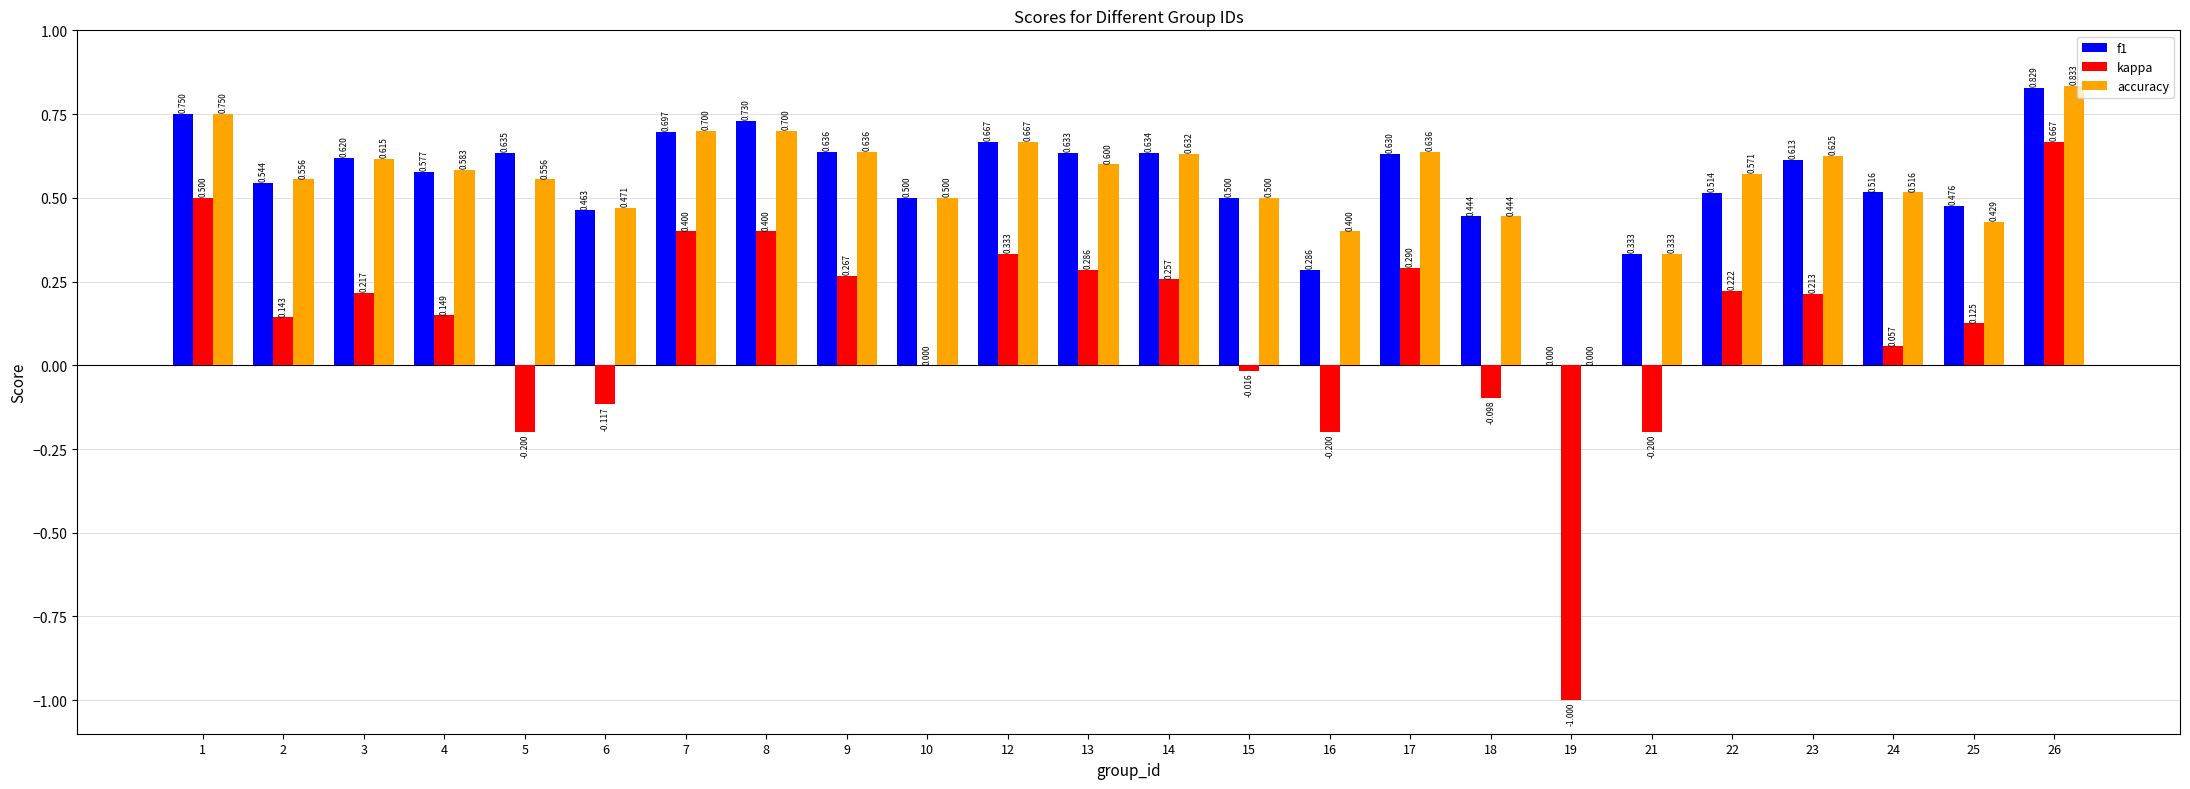

Between 3 and 8, which series saw the biggest shift?

kappa